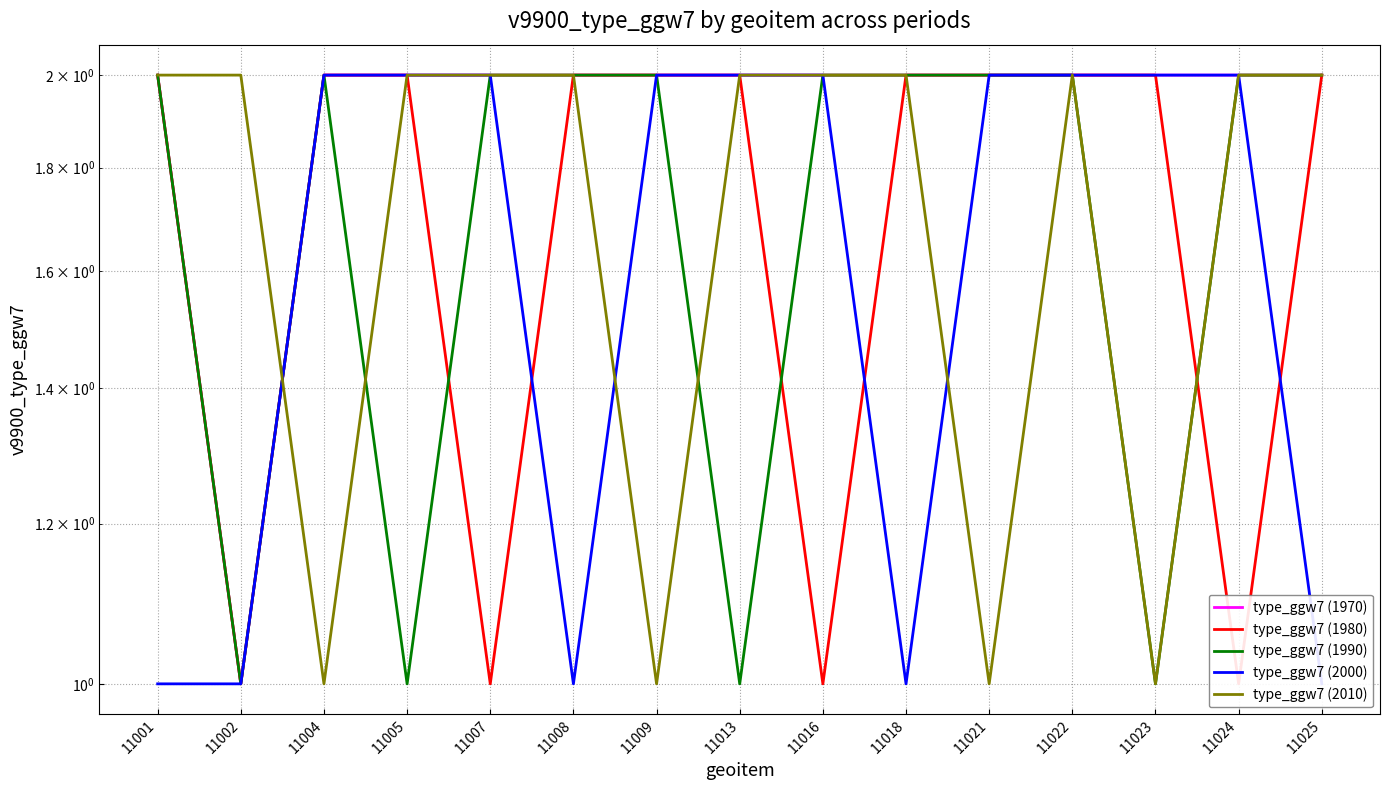

What is the difference between the maximum and minimum values in the type_ggw7 (2010) series?

1